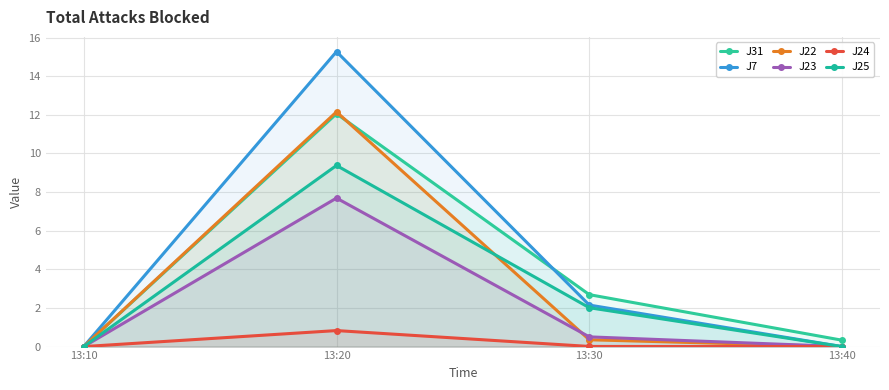

The J25 series shows 6.2 at 13:10. True or false?

False